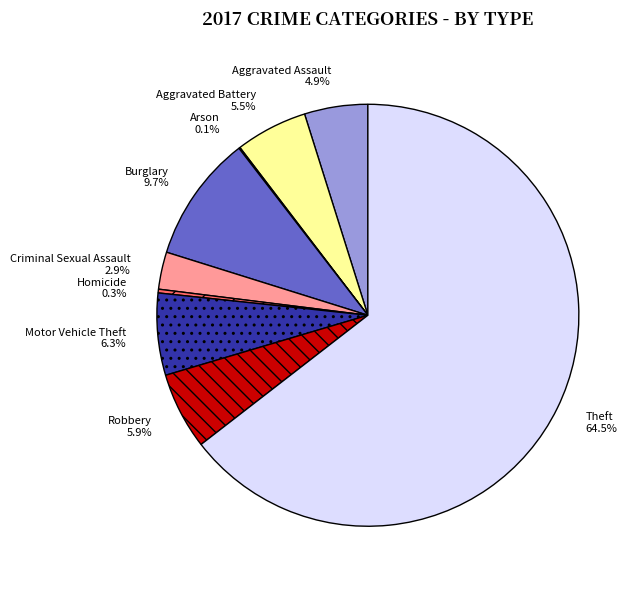

Is the sum of Motor Vehicle Theft and Robbery greater than half?

No